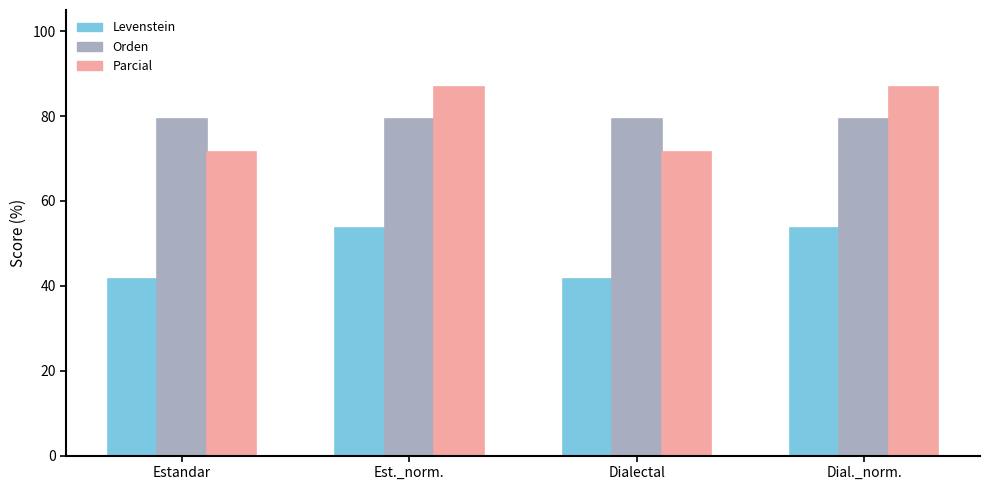

Which series has the widest spread of values?

Parcial